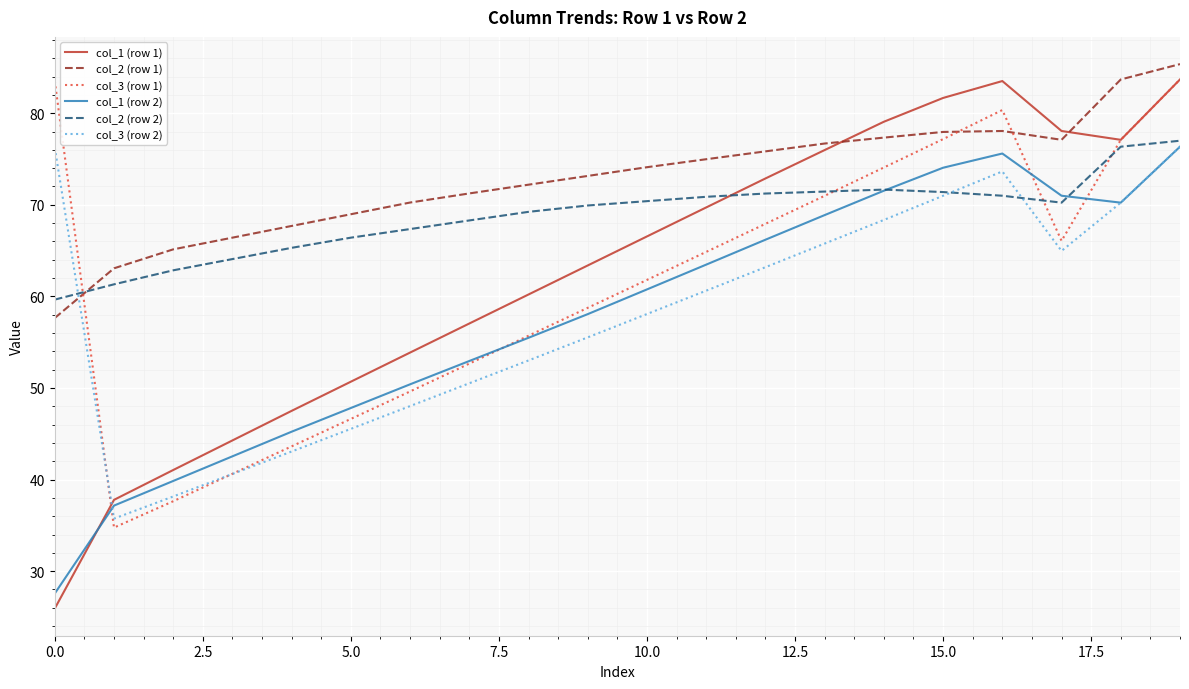

Which series ends up on top after the final intersection of col_3 (row 2) and col_2 (row 1)?

col_2 (row 1)